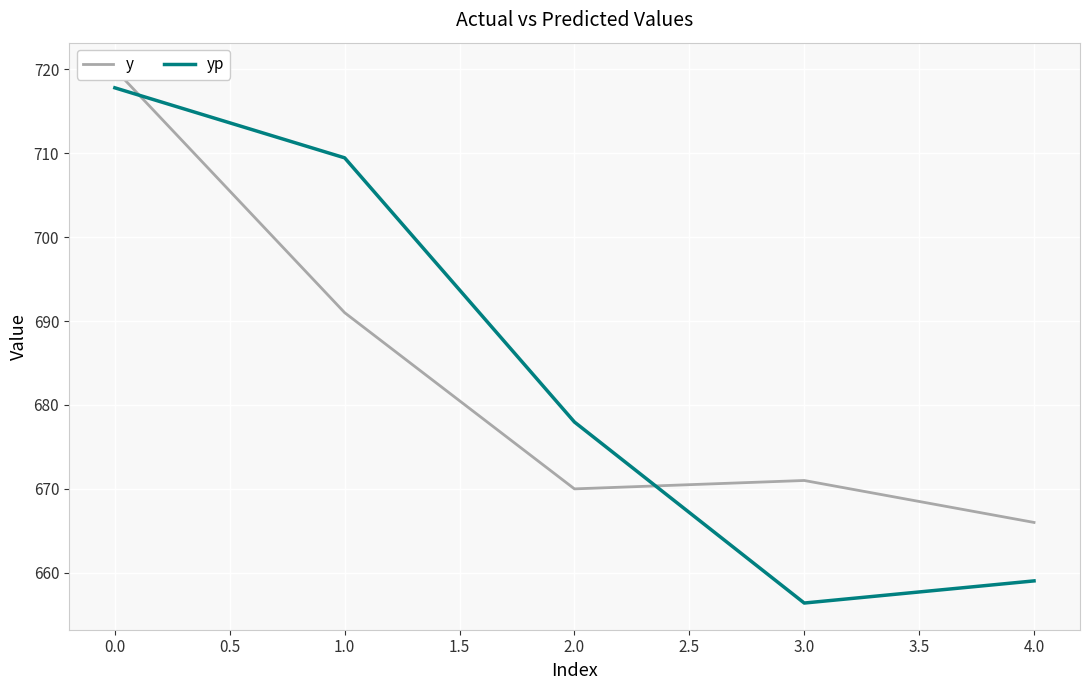

The value of yp at 4.0 is 972.9. True or false?

False